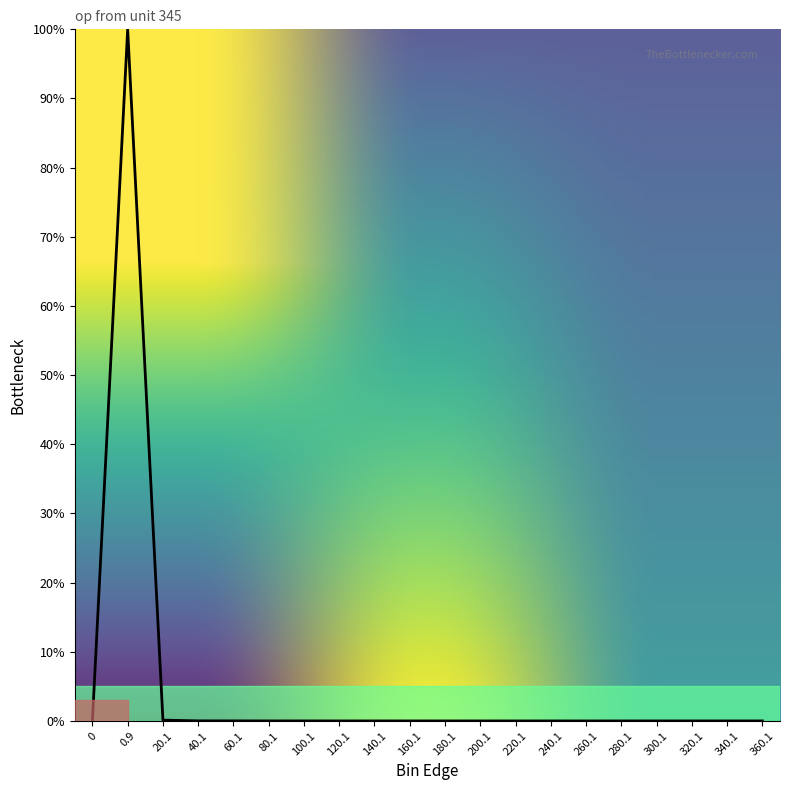

Count the number of categories in the chart.

20